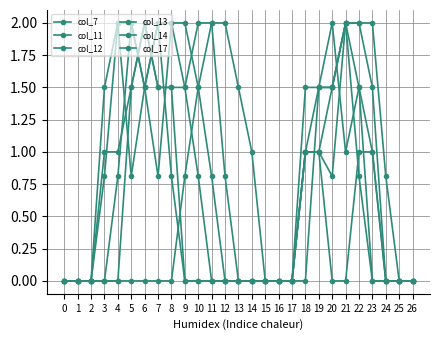

List the series in order of their peak value, highest first.

col_7, col_11, col_12, col_13, col_14, col_17